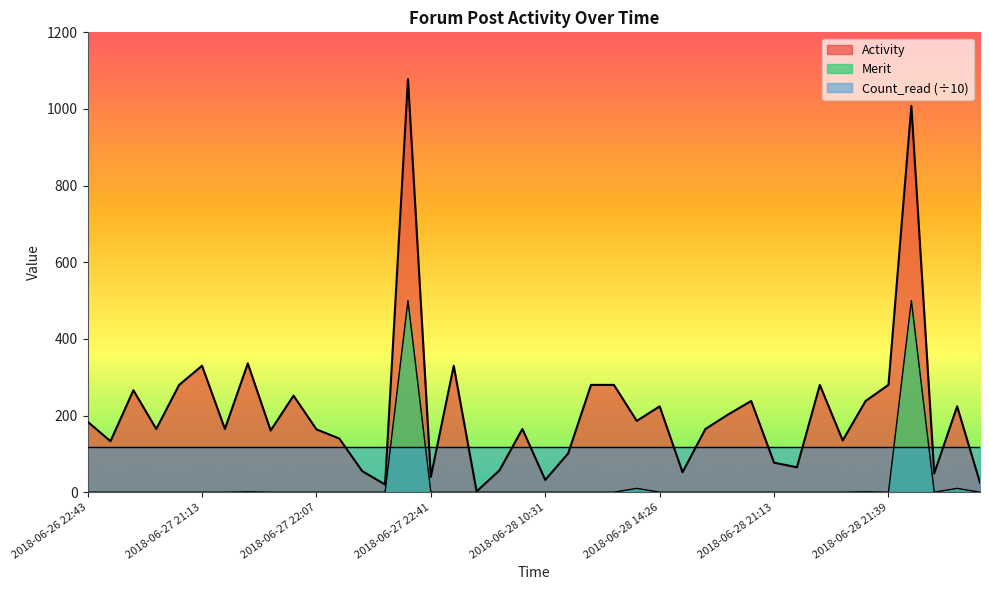

What are all the series names shown in the legend?

Activity, Merit, Count_read (÷10)